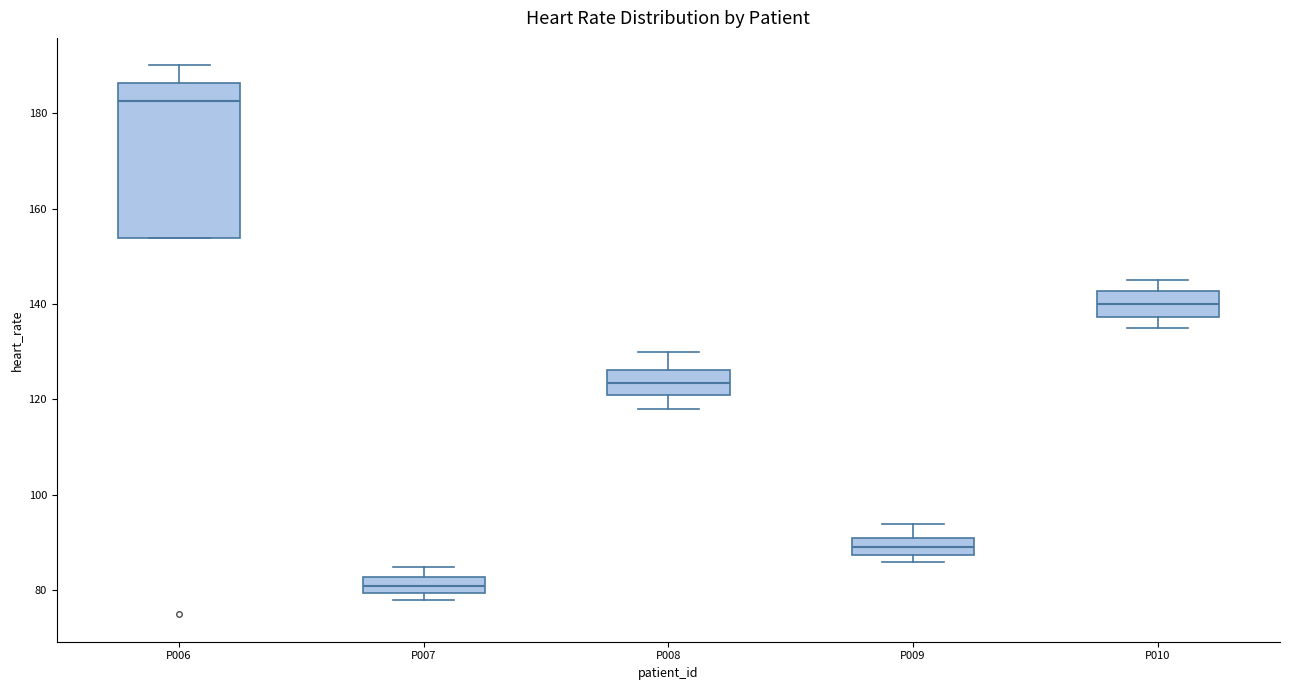

Reading left to right, read every box against the y-axis: the position of its median line, the range the box covers, and the ends of its whiskers. The values are not printed on the chart, so give them approximately, as read against the axis.

P006: median 182, box 154 to 186, whiskers 154 to 190
P007: median 82 (inside the box), box 80 to 82, whiskers 78 to 86
P008: median 124, box 122 to 126, whiskers 118 to 130
P009: median 90, box 88 to 92, whiskers 86 to 94
P010: median 140, box 138 to 142, whiskers 136 to 146